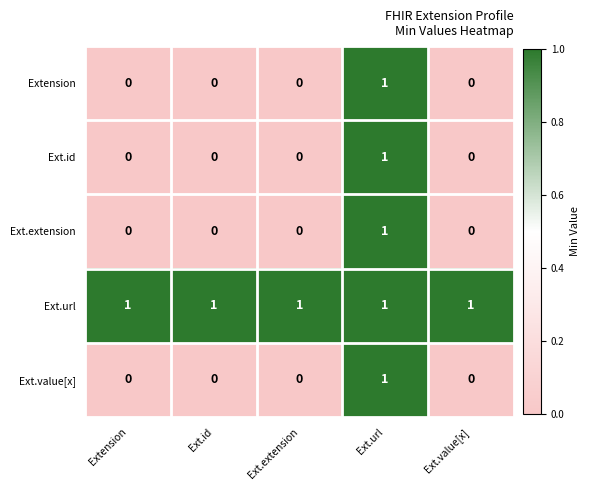

True or false: Ext.id has a value of 1 at Ext.url.

True